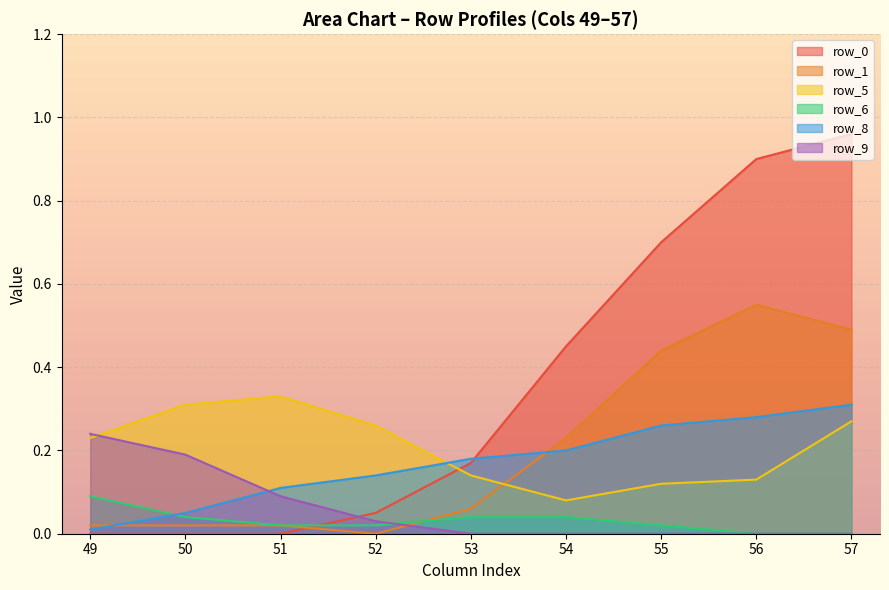

At which category is the sum across all series the highest?

57